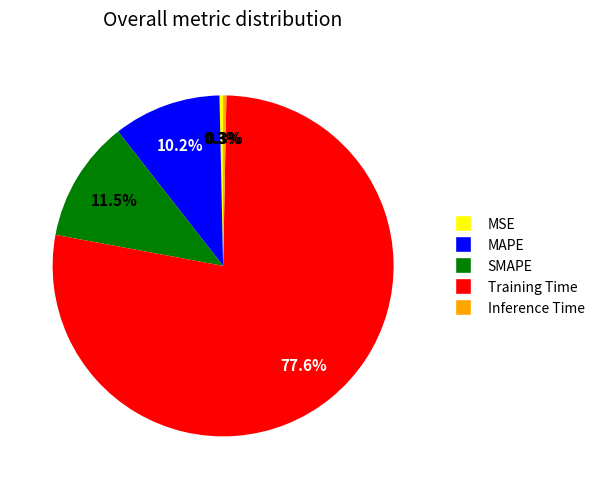

What is the largest slice in the pie chart?

Training Time